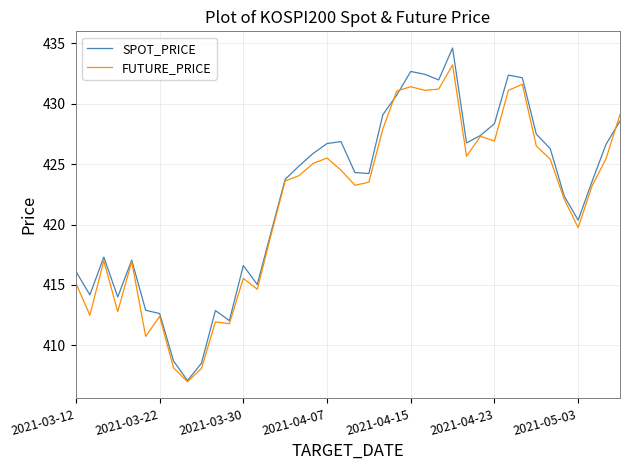

Which series has the widest spread of values?

SPOT_PRICE